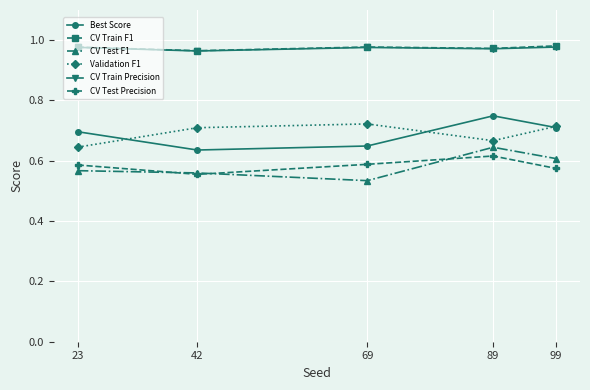

Where is the first local maximum for CV Test Precision?

89